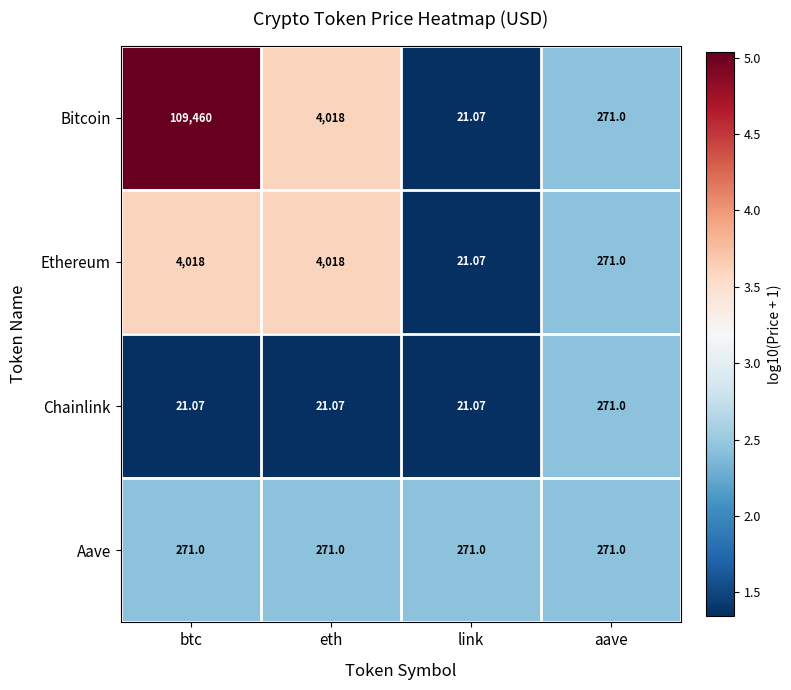

Is the value of Bitcoin at link greater than the value of Aave at btc?

No